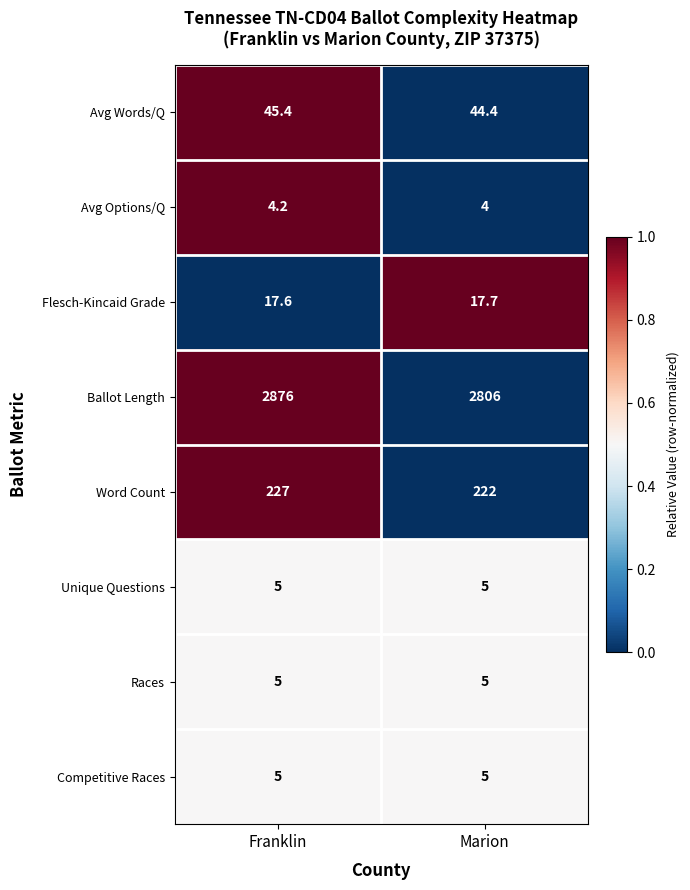

Which series has the largest range (max minus min)?

Ballot Length